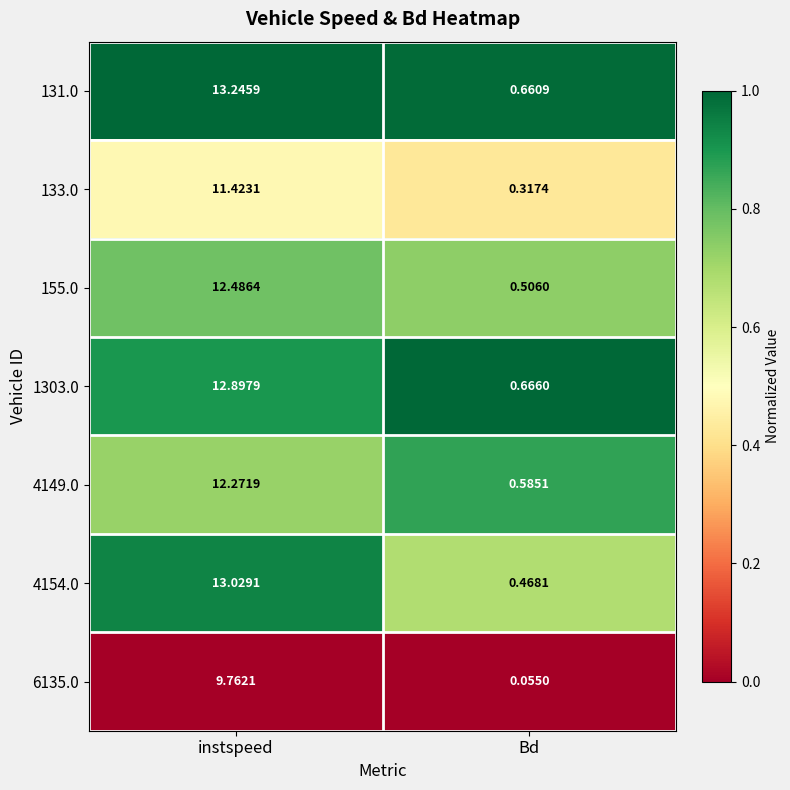

List the labels in order of 1303.0 value, smallest first.

Bd, instspeed